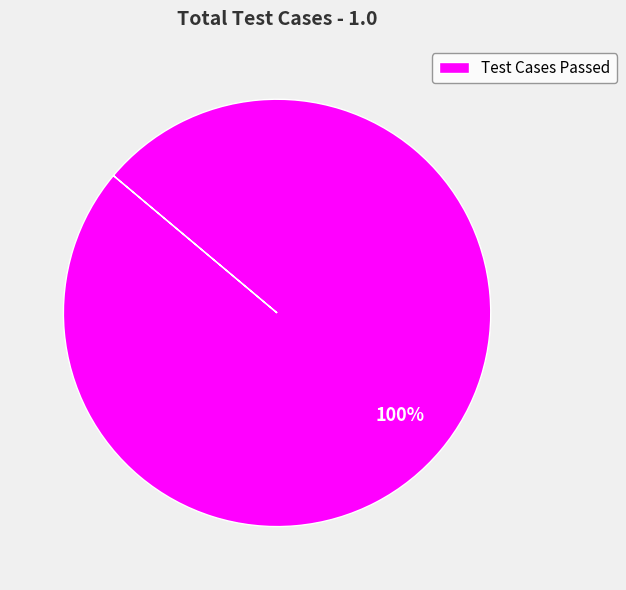

Count the number of slices in the pie.

1